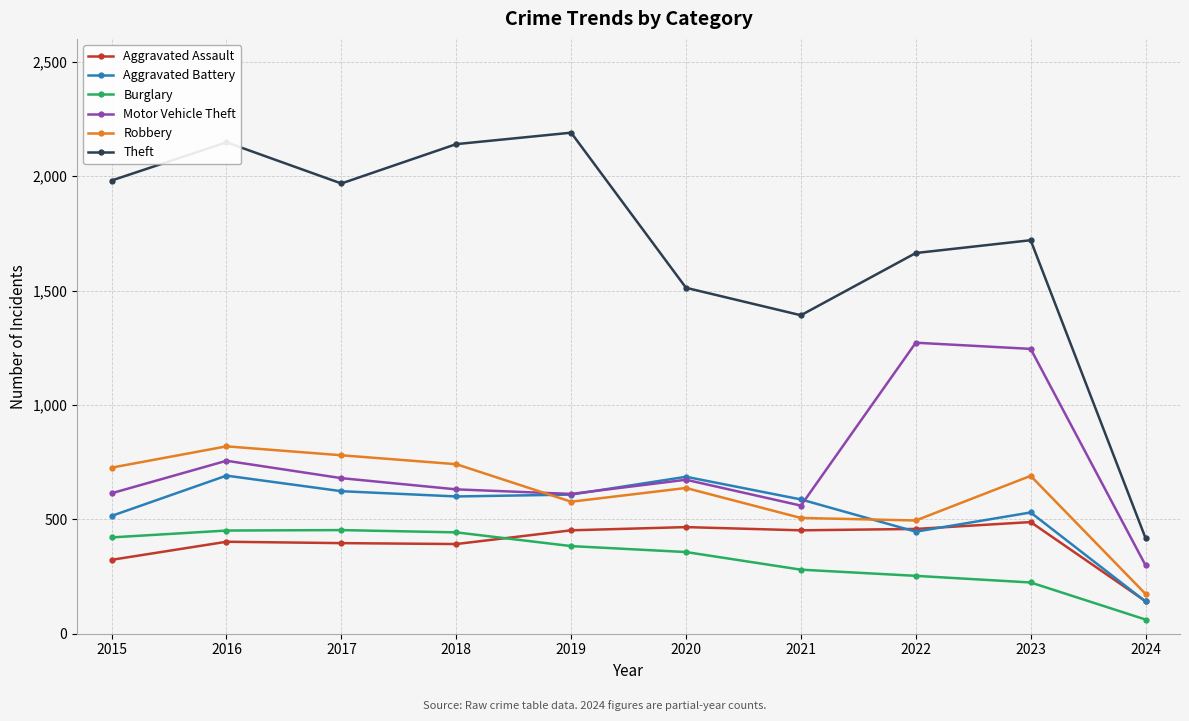

What is the spread (max minus min) of values at 2024?

356